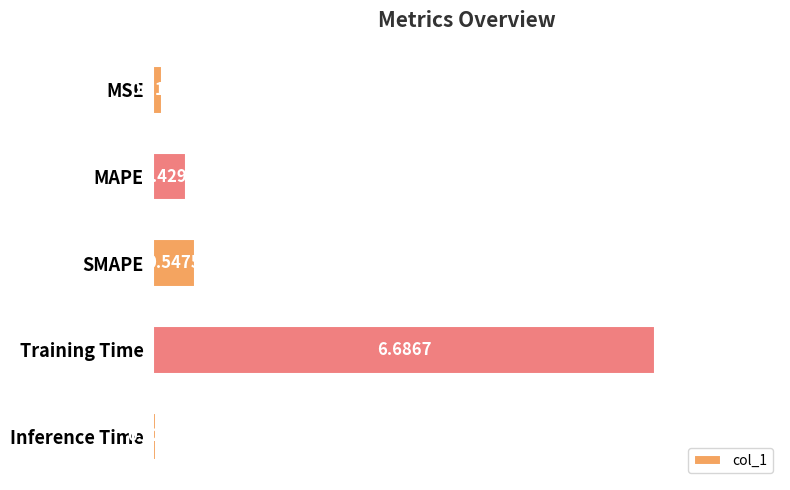

Which label corresponds to the largest value in the chart?

Training Time